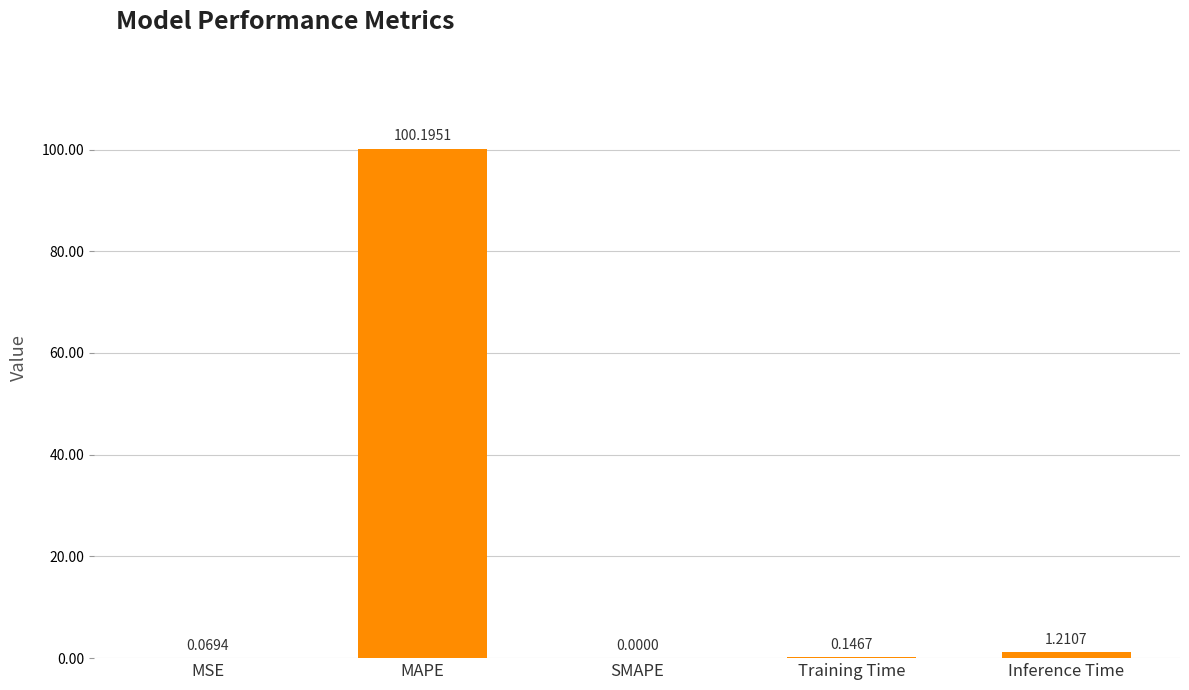

At which label is the value closest to 50?

Inference Time